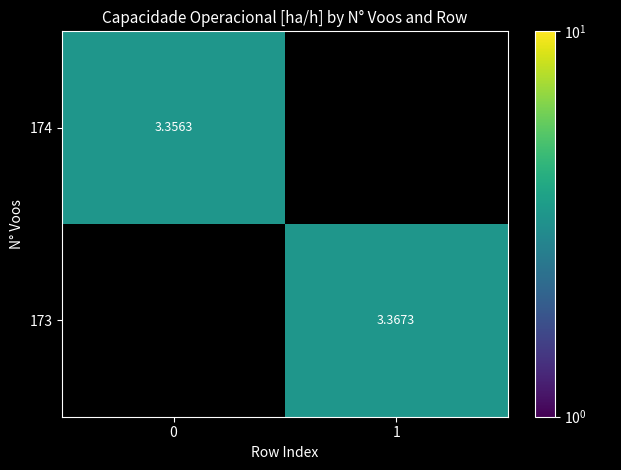

What is the maximum value shown in the chart?

3.4